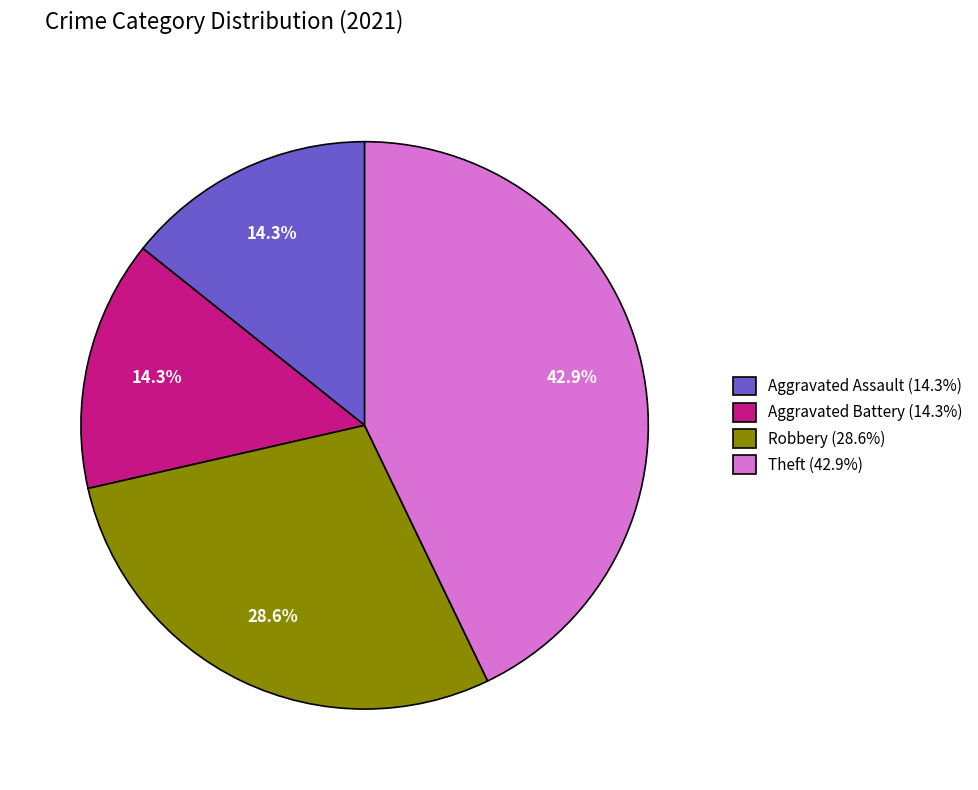

What percentage is the Robbery slice, to the nearest percent?

29%